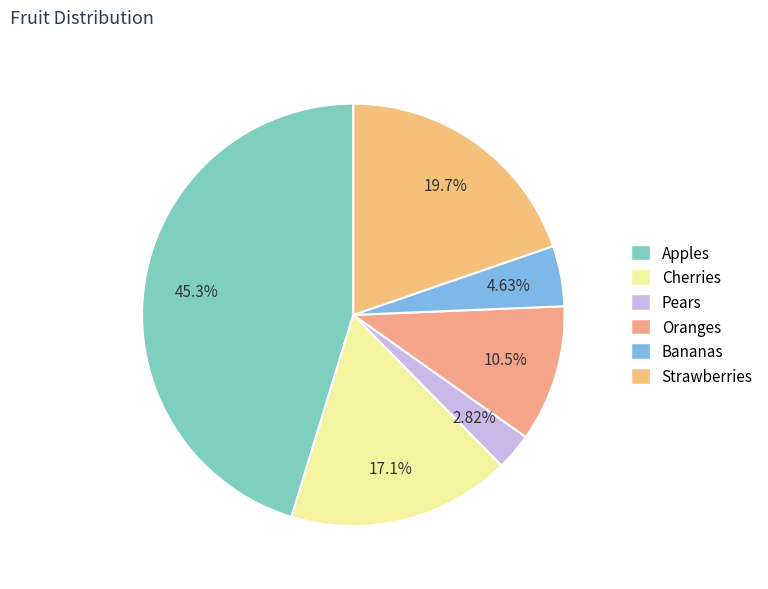

Rank the categories by value from highest to lowest.

Apples, Strawberries, Cherries, Oranges, Bananas, Pears